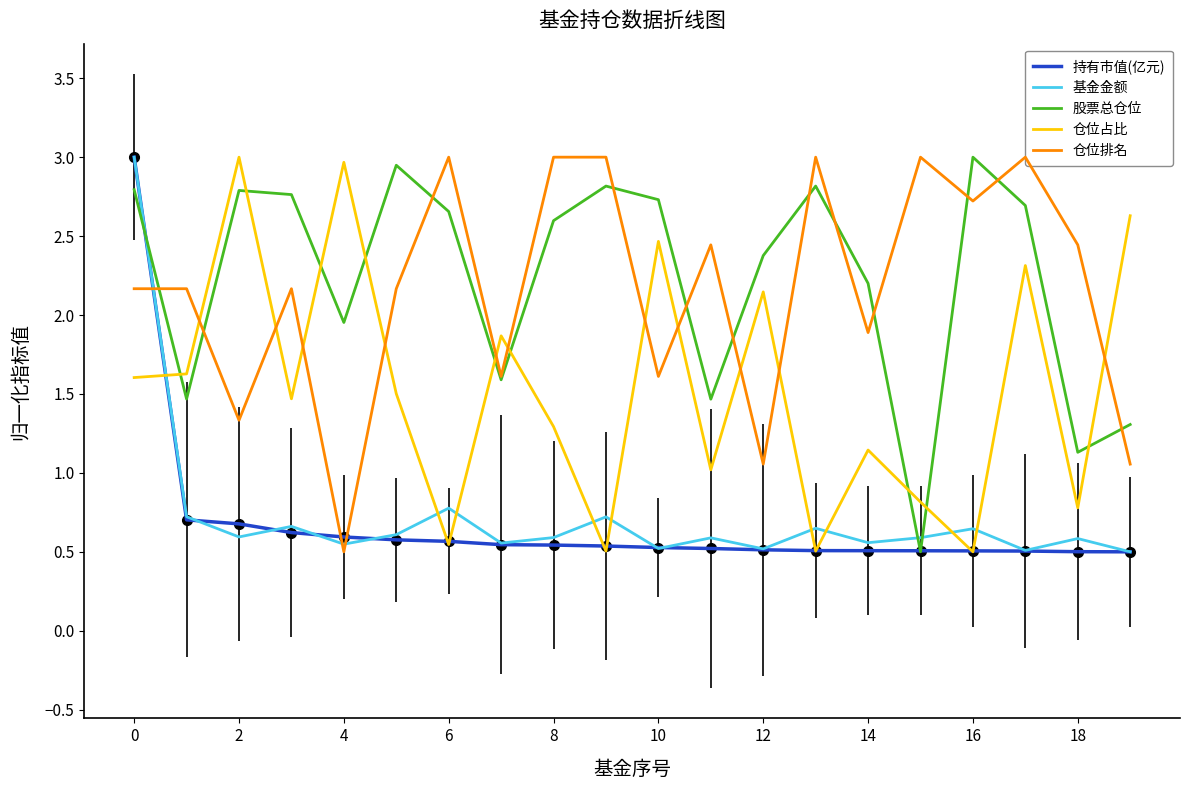

Is this an area chart (filled region under the line)?

No